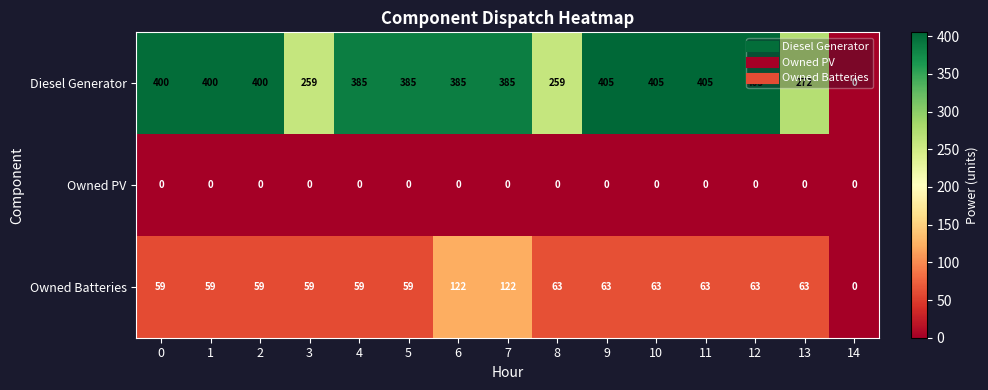

The value of Owned Batteries at 1 is 86. True or false?

False